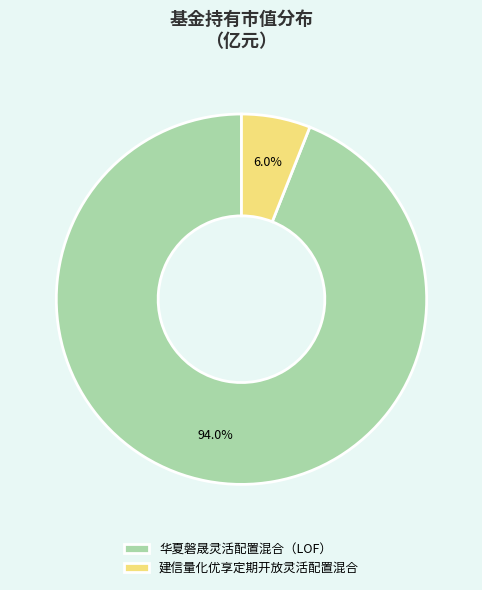

To the nearest percent, what portion does 华夏磐晟灵活配置混合（LOF） represent?

94%